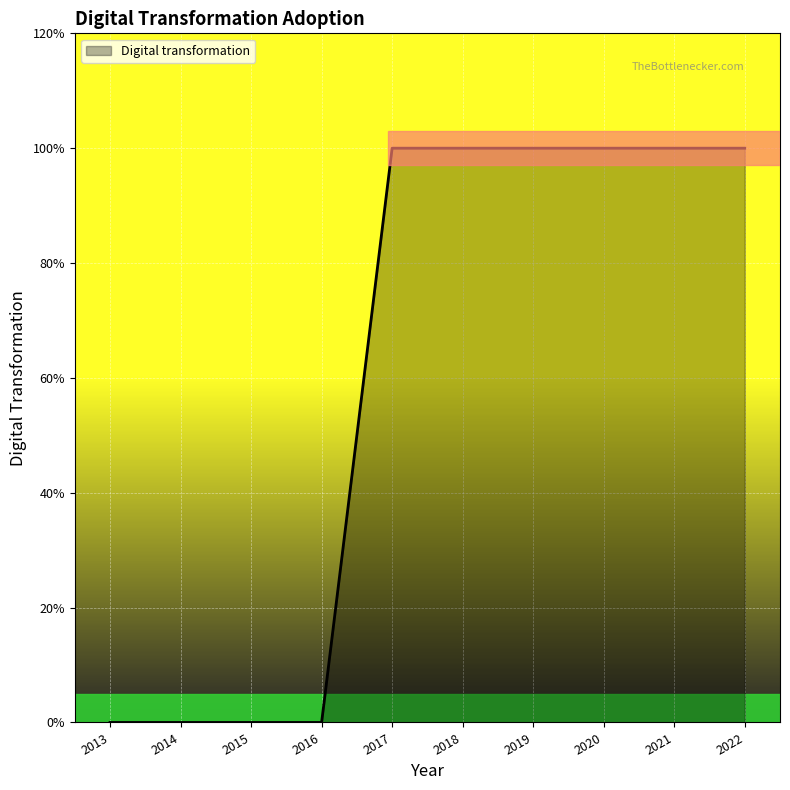

True or false: the data shows -1 at 2015.

False